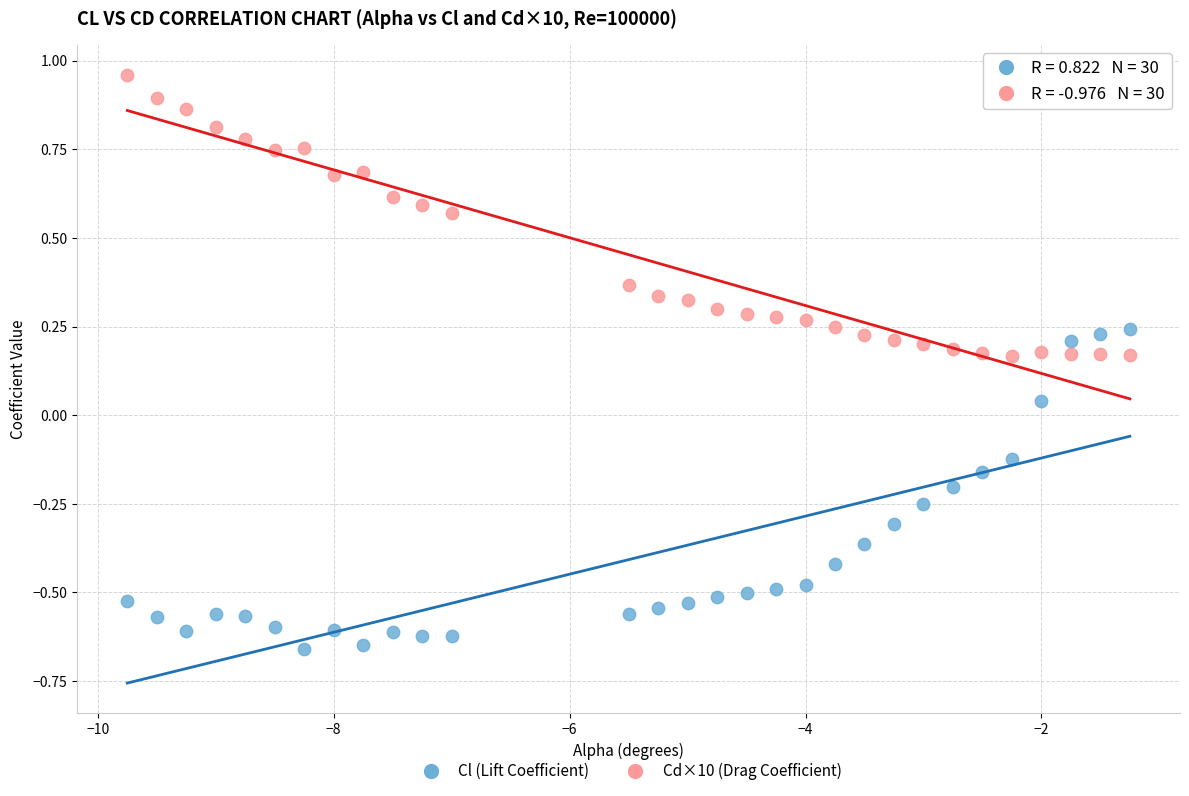

Which series contains the highest Y value?

Cd×10 (Drag Coefficient)